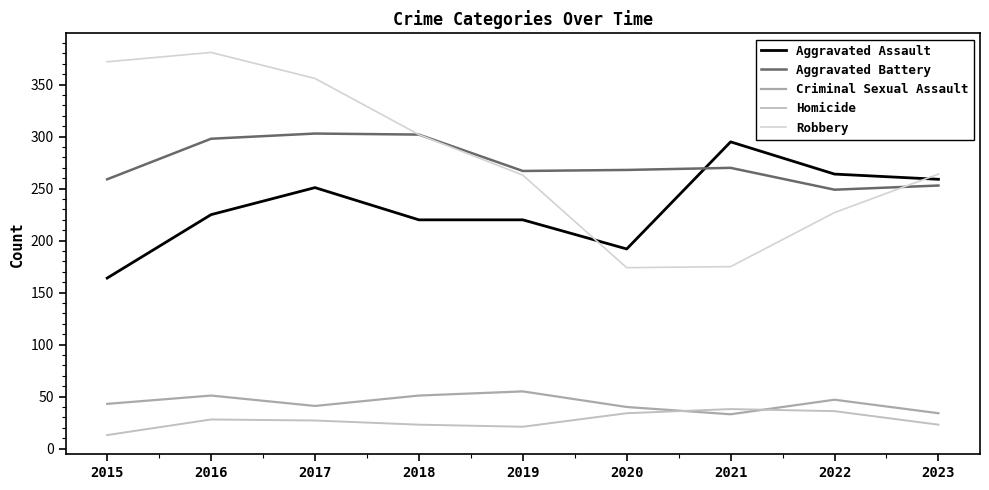

Is the value of Aggravated Assault at 2015 greater than the value of Homicide at 2018?

Yes